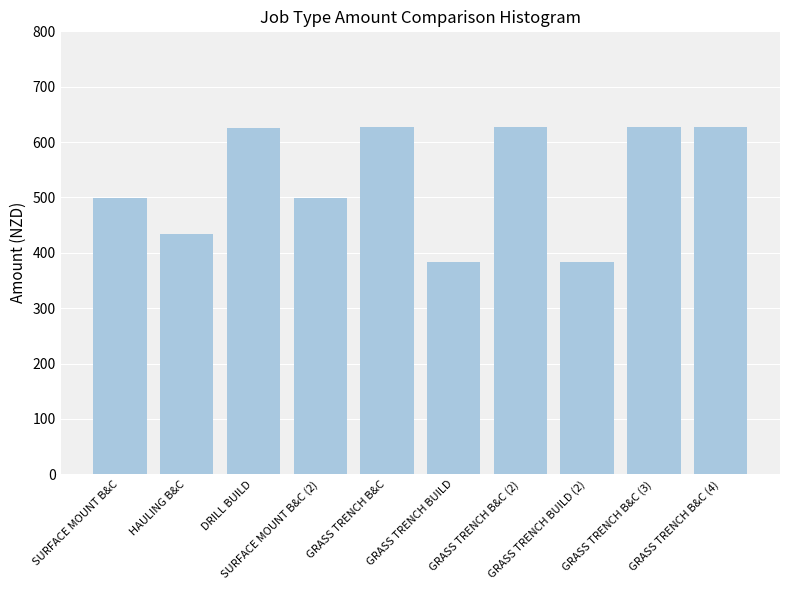

What is the smallest value displayed?

383.5